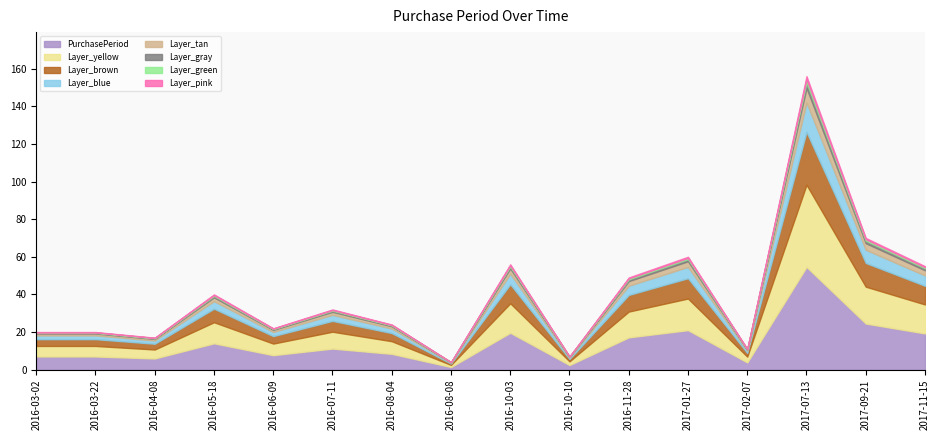

What is the label of the 5th point from the left?

2016-06-09